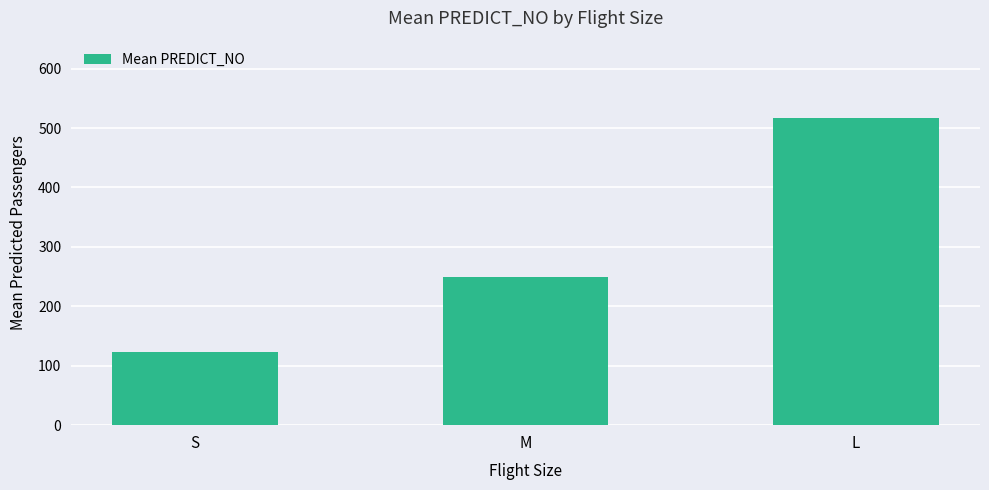

What position from the left is S?

1